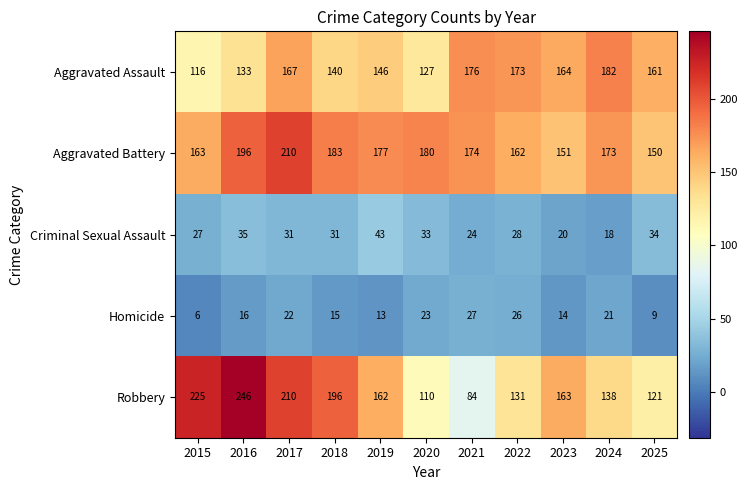

What is the difference between the Homicide values at 2016 and 2021?

11